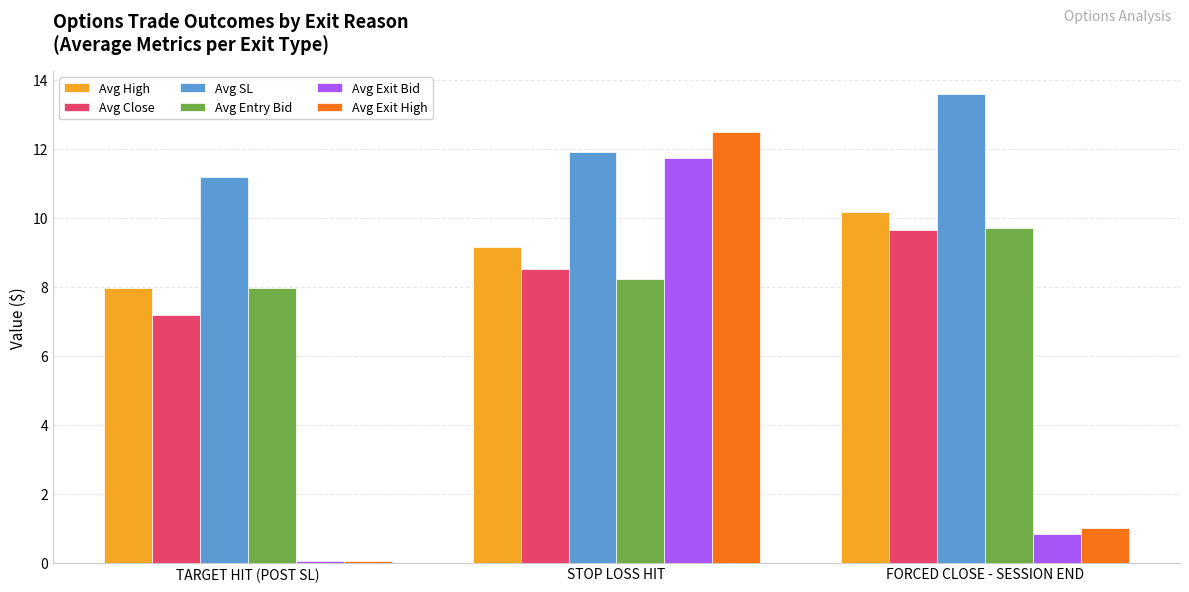

At which label is Avg Exit Bid closest to 5?

FORCED CLOSE - SESSION END